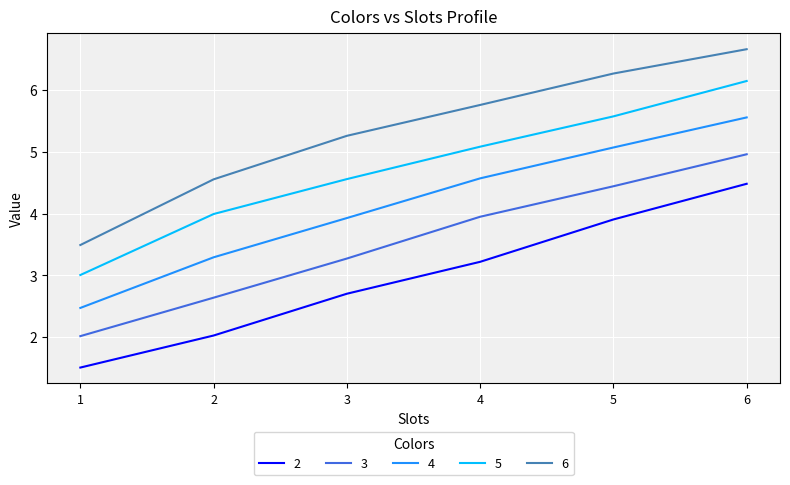

How many distinct data groups are displayed?

5